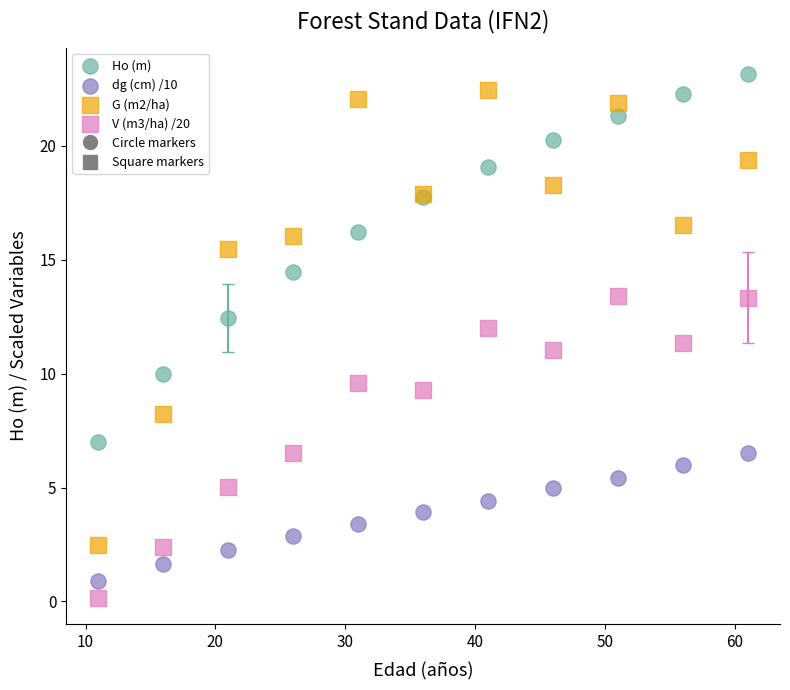

Which series contains the highest Y value?

Ho (m)